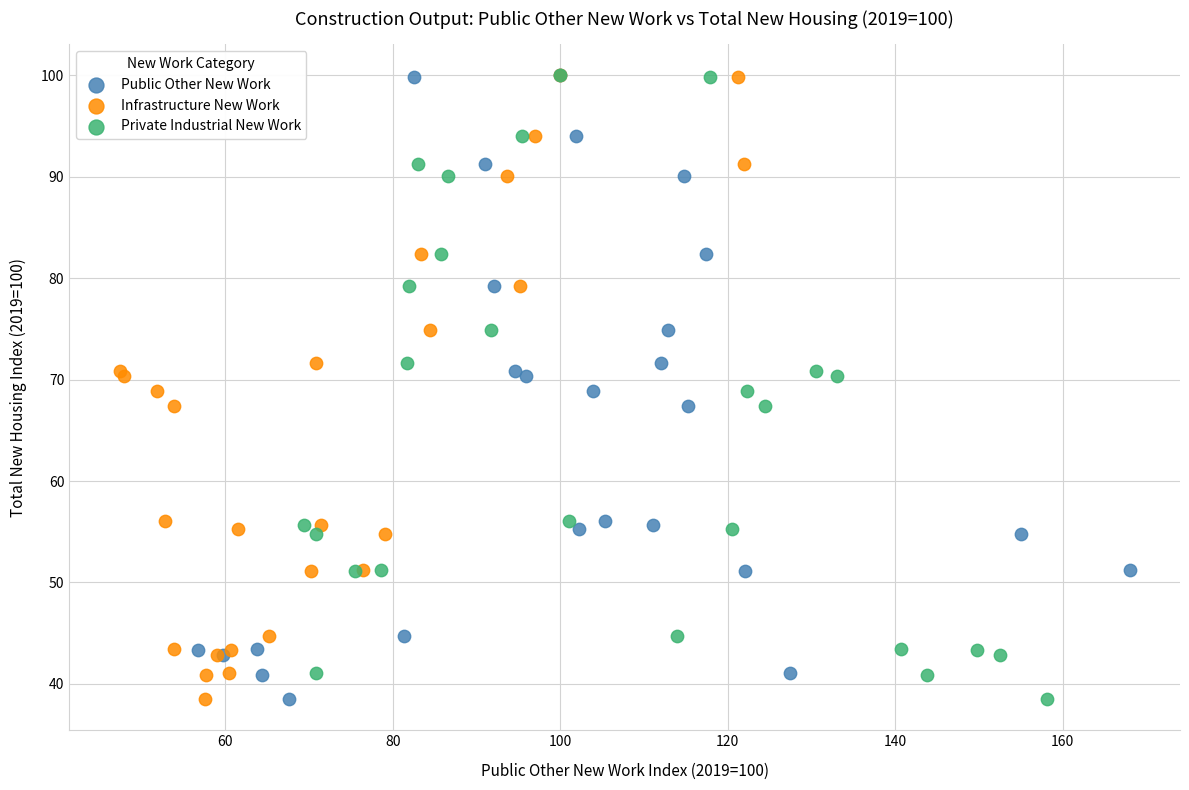

What are all the series names shown in the legend?

Public Other New Work, Infrastructure New Work, Private Industrial New Work